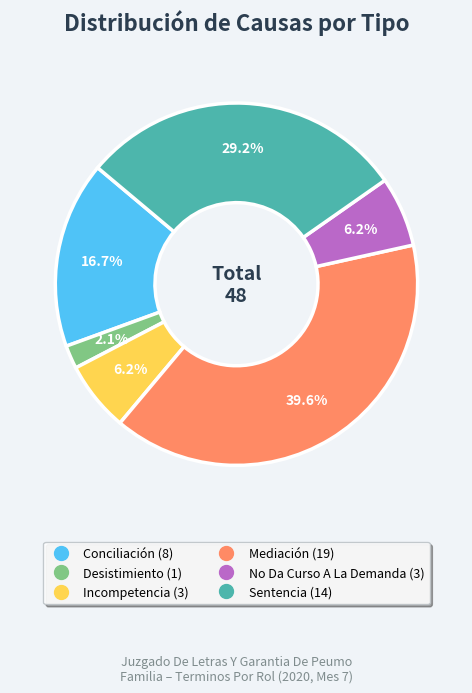

Is the sum of Desistimiento and Sentencia greater than half?

No